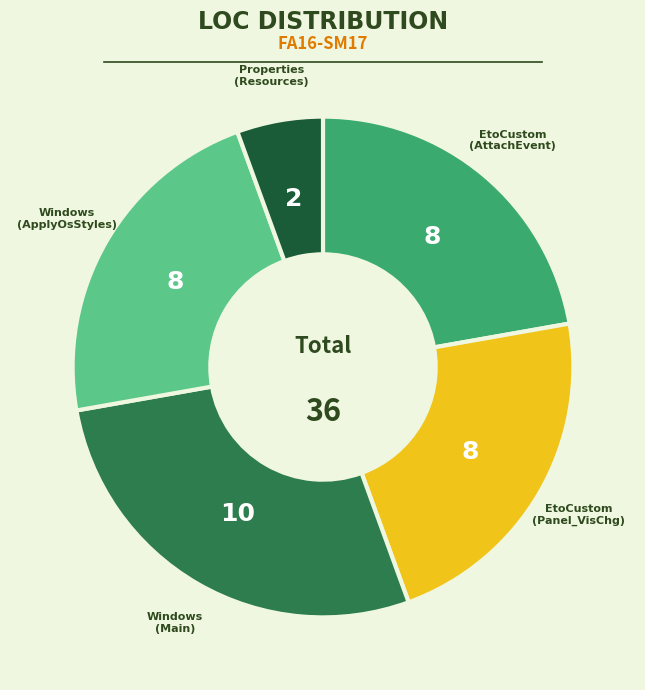

Does any single category account for the majority?

No